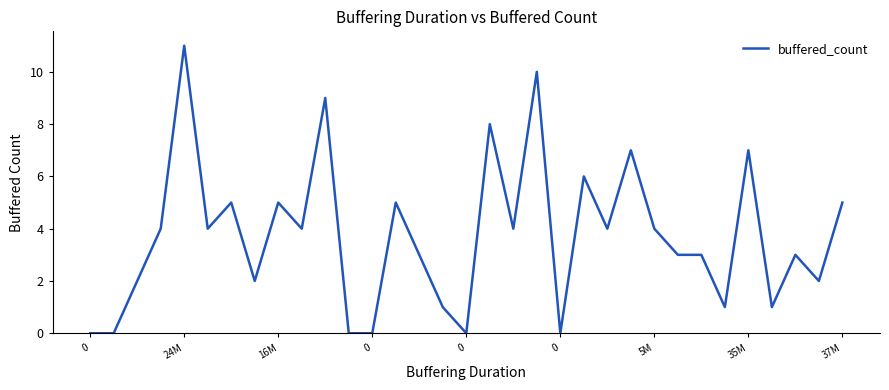

What is the difference between the second highest and second lowest values?

10